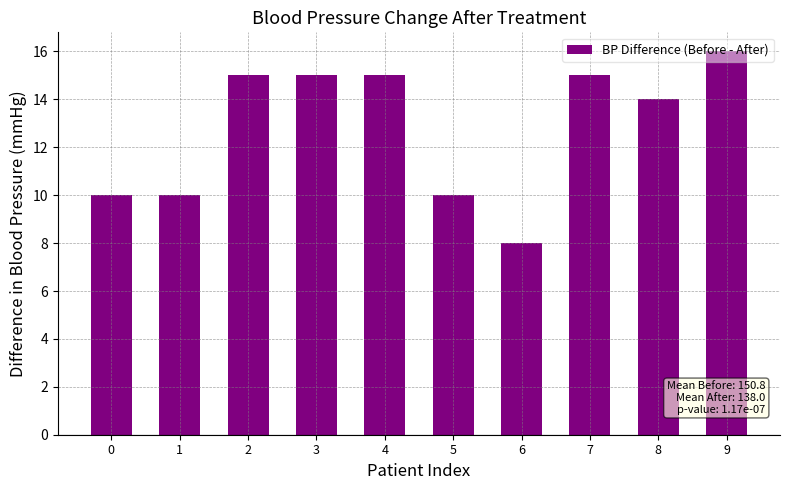

True or false: the data shows 10 at 0.

True